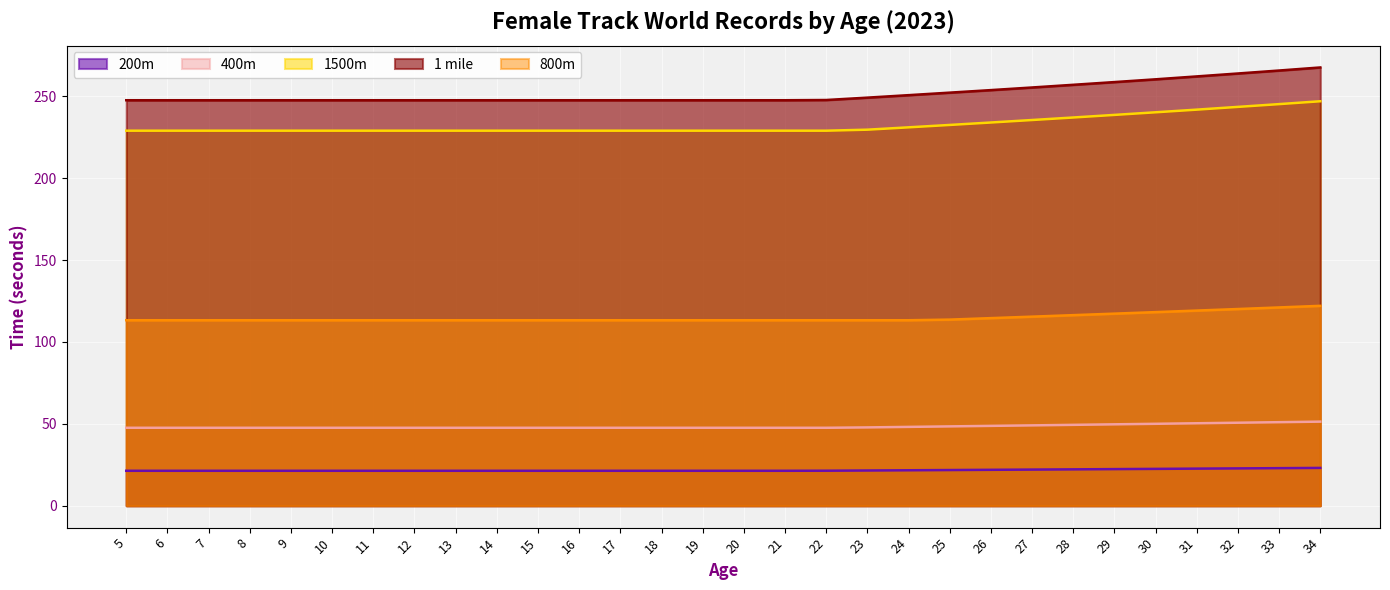

Which series has the largest range (max minus min)?

1 mile